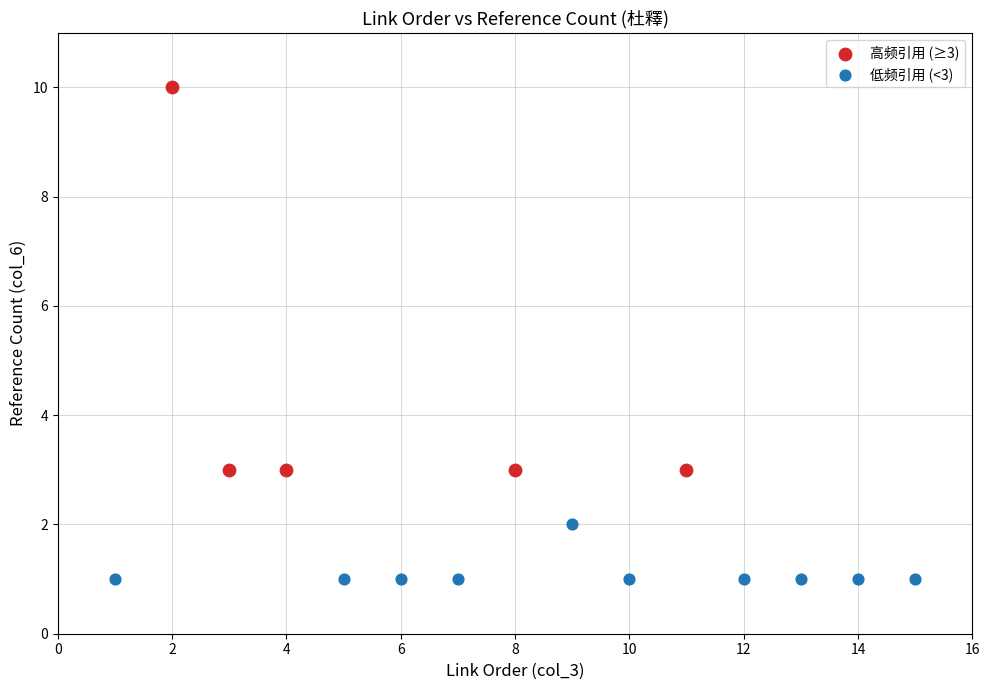

Which series contains the lowest Y value?

低频引用 (<3)